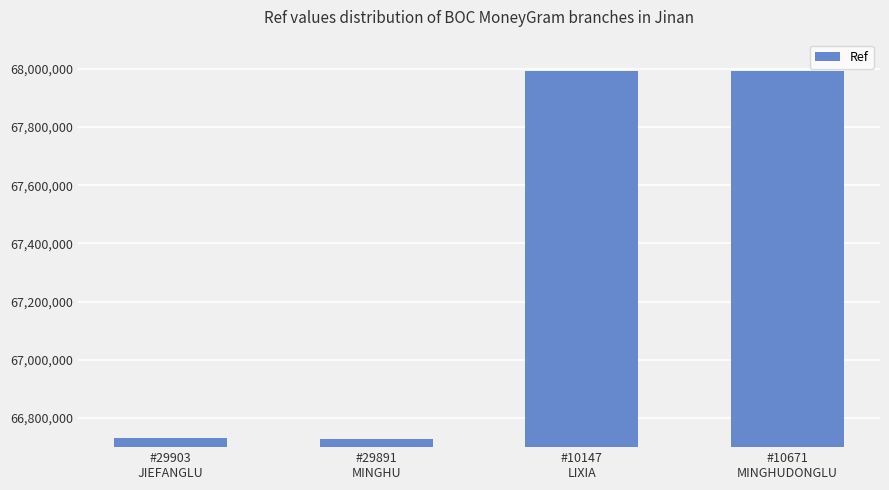

True or false: the data shows 66729163 at #29891
MINGHU.

True